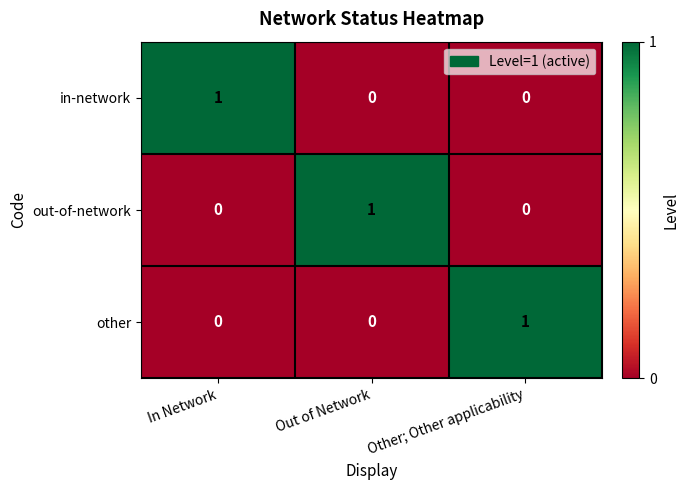

At how many categories does at least one series exceed 0?

3